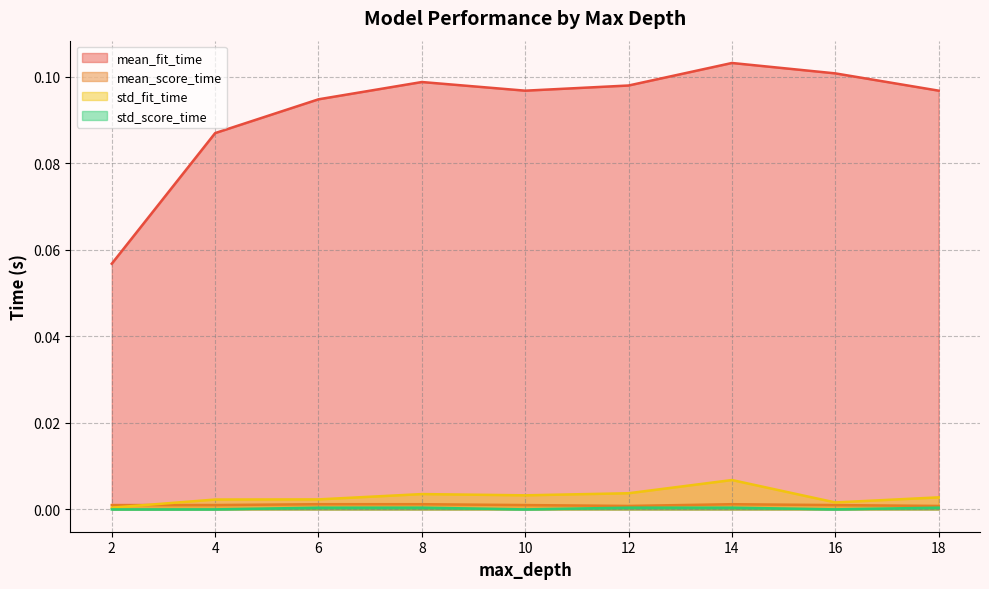

True or false: std_fit_time and mean_fit_time intersect in this chart.

False